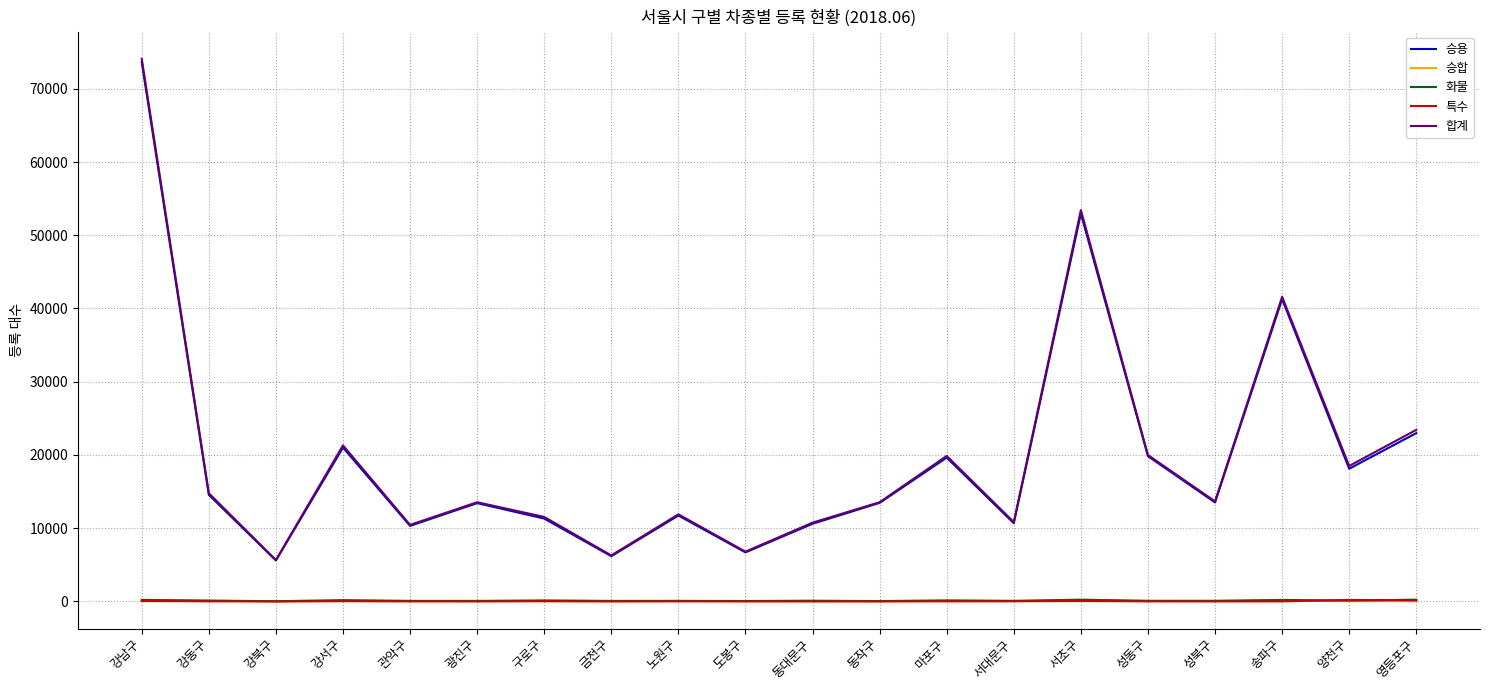

What is the approximate value of 화물 at 마포구, to the nearest 5?

145